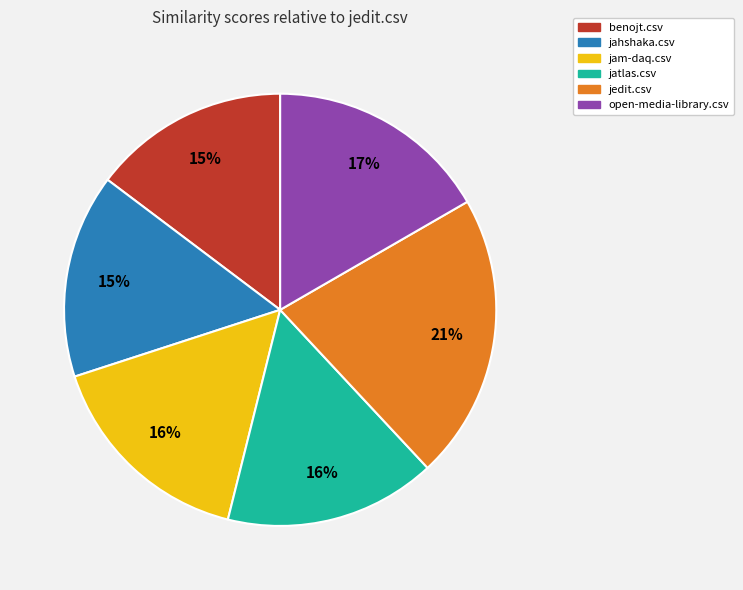

What percentage is the jatlas.csv slice, to the nearest percent?

16%